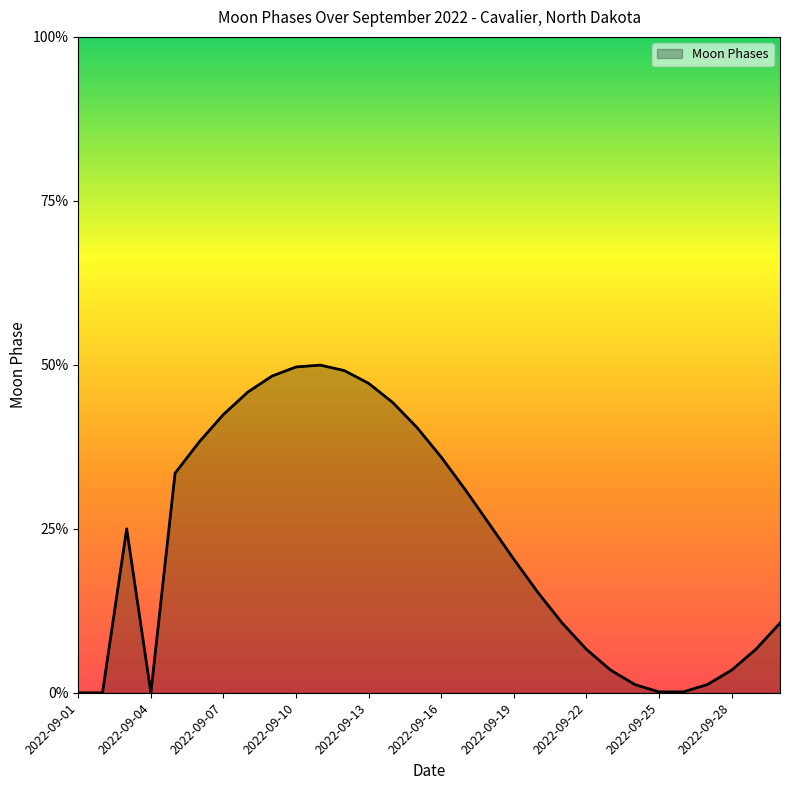

Does the chart have visible grid lines?

No